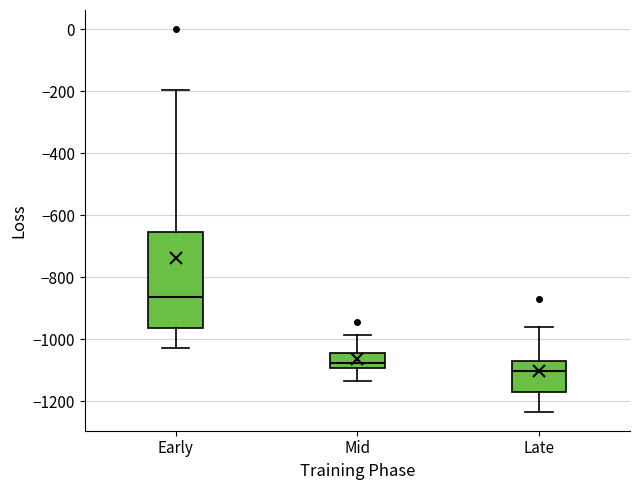

Reading left to right, read every box against the y-axis: the position of its median line, the range the box covers, and the ends of its whiskers. The values are not printed on the chart, so give them approximately, as read against the axis.

Early: median -860, box -960 to -660, whiskers -1020 to -200
Mid: median -1080, box -1100 to -1040, whiskers -1140 to -980
Late: median -1100, box -1180 to -1080, whiskers -1240 to -960